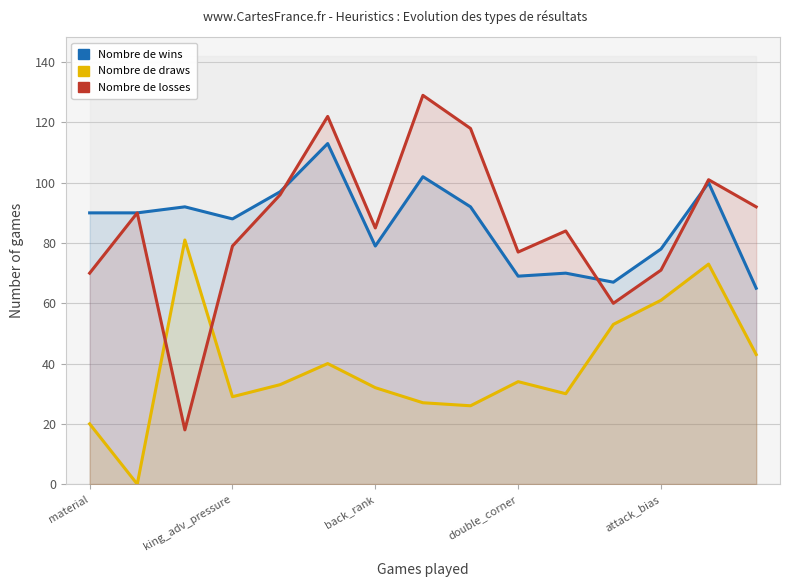

Which has a higher value, 8 or material?

8